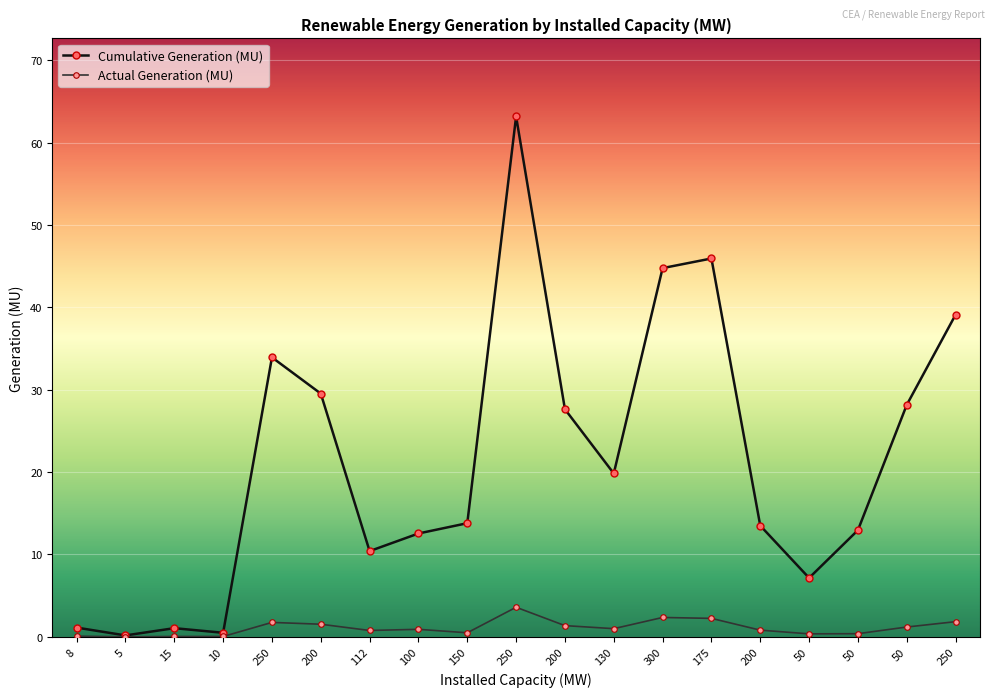

True or false: Actual Generation (MU) and Cumulative Generation (MU) intersect in this chart.

False